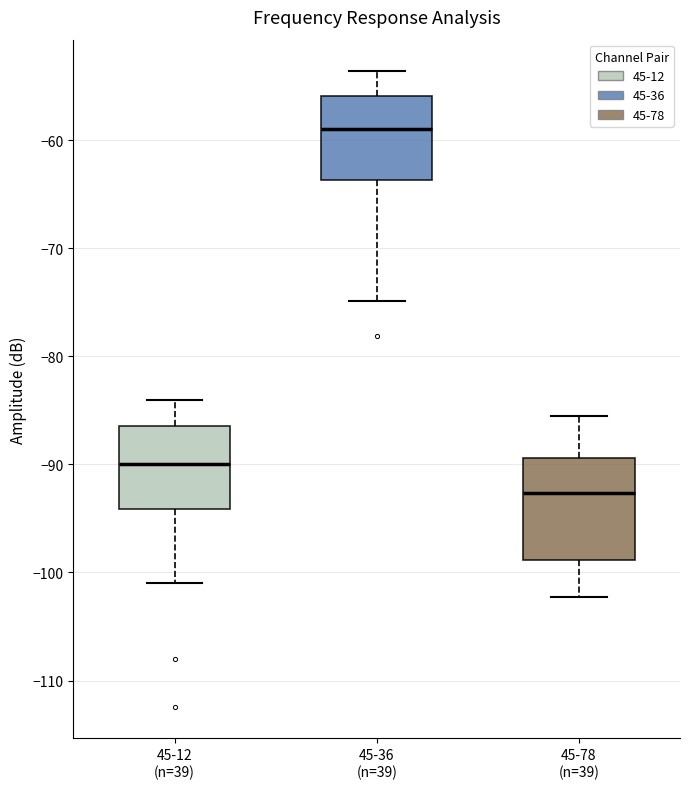

Reading left to right, transcribe this box plot: for each box, give where its median line is, the range the box spans, and where its two whiskers end, as read against the y-axis. The values are not printed on the chart, so give them approximately, as read against the axis.

45-12 (n=39): median -90, box -94 to -86, whiskers -101 to -84
45-36 (n=39): median -59, box -64 to -56, whiskers -75 to -54
45-78 (n=39): median -93, box -99 to -89, whiskers -102 to -86